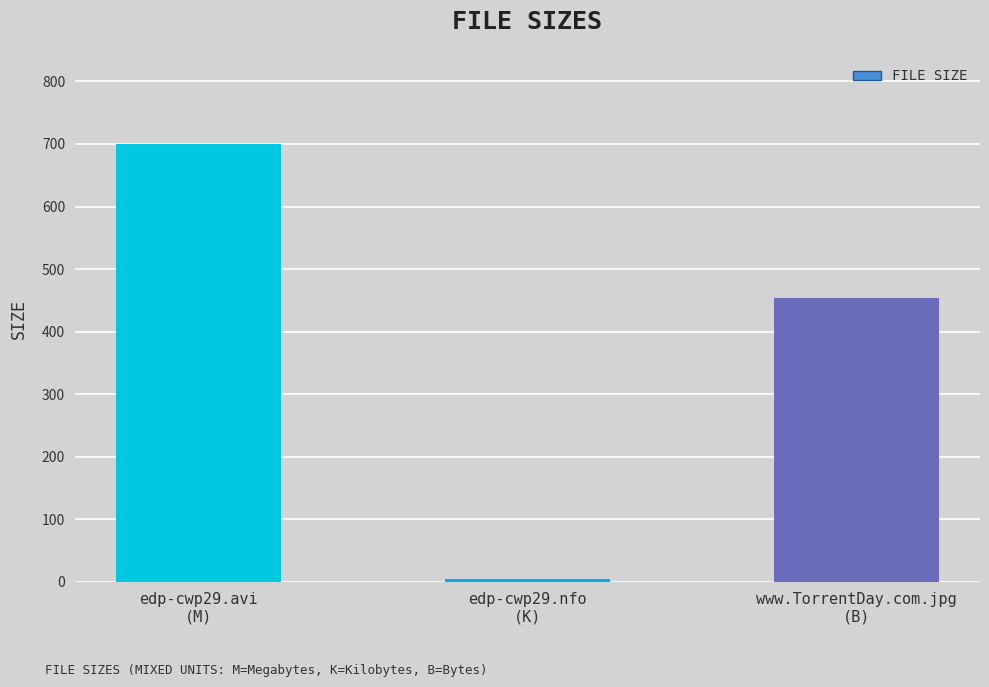

What is the value of the 3rd bar from the left?

454.0